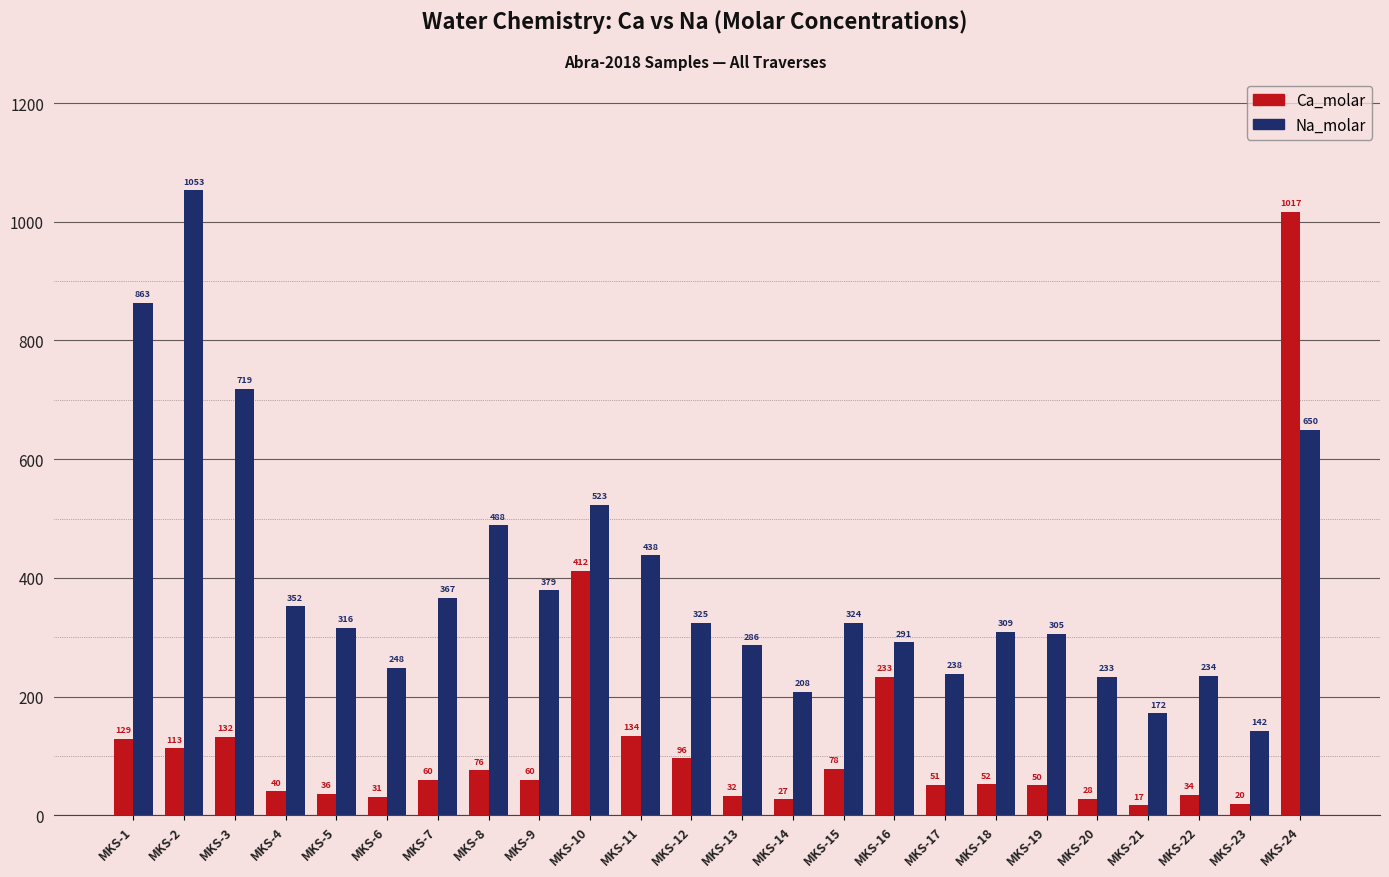

What is the minimum value for Na_molar?

141.6